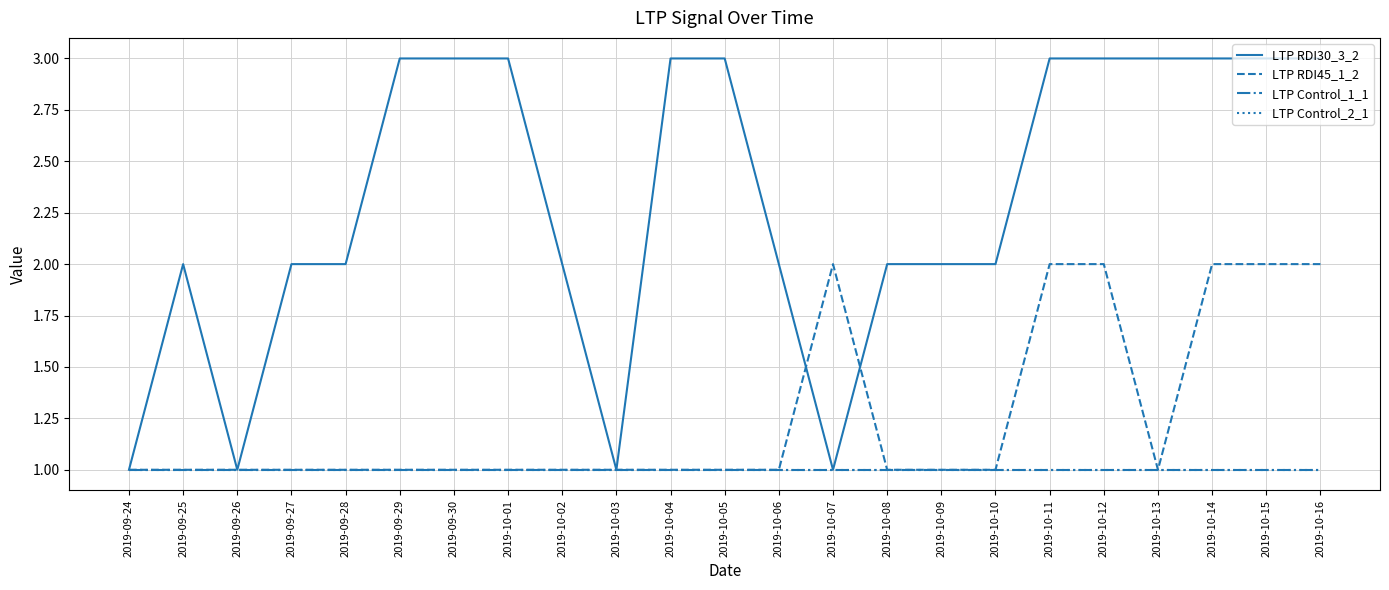

Rank the series by their maximum value, from lowest to highest.

LTP Control_1_1, LTP Control_2_1, LTP RDI45_1_2, LTP RDI30_3_2